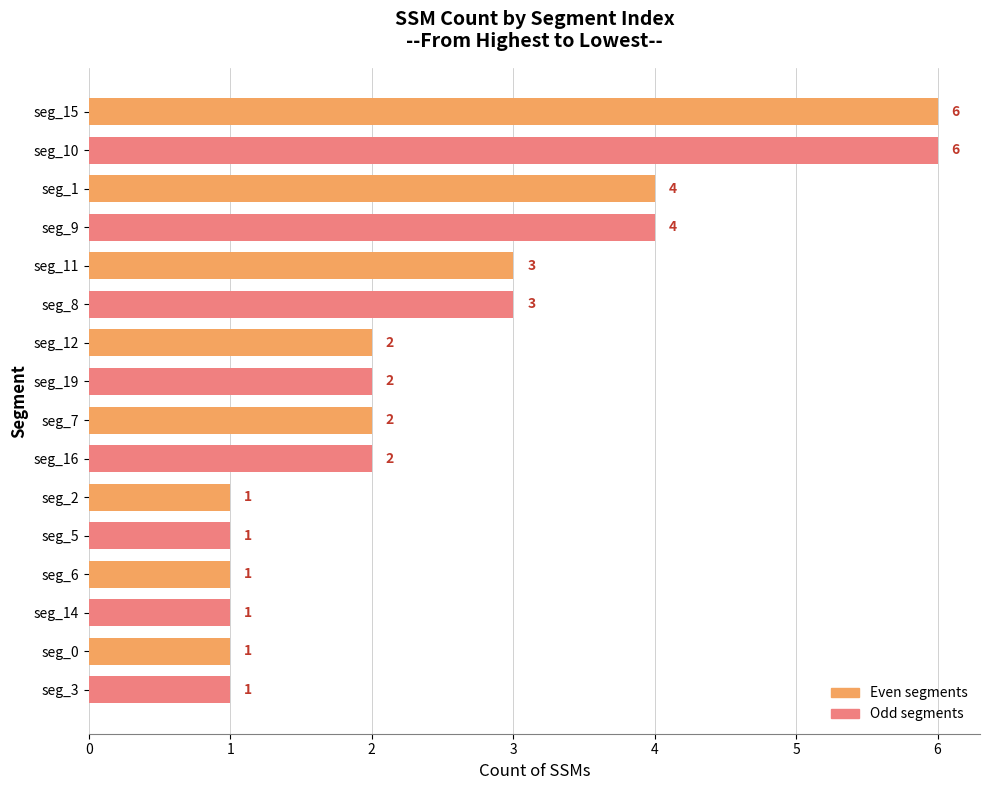

What is the change in value from seg_15 to seg_19?

-4